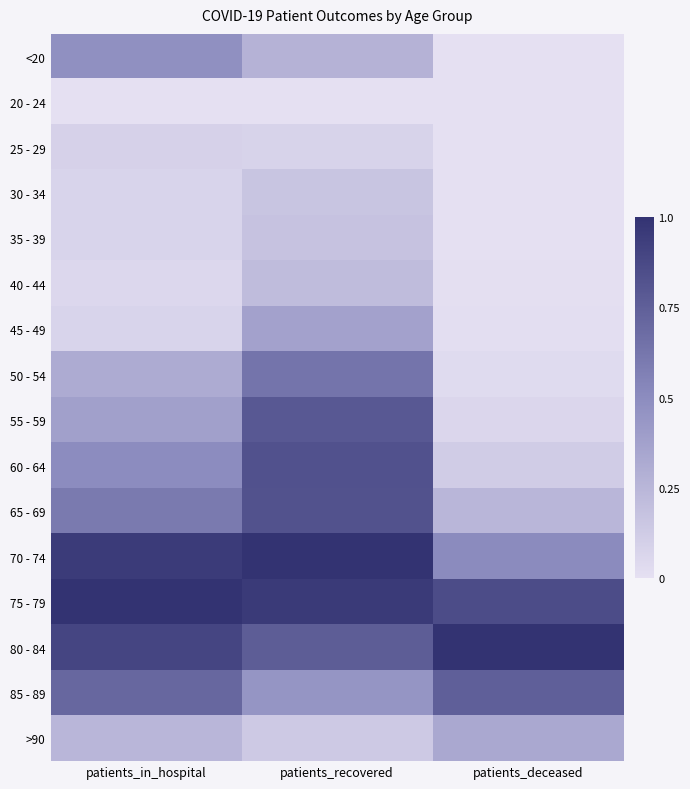

Reading left to right, transcribe all the data shown in this chart.

<20: patients_in_hospital=0.5	patients_recovered=0.3	patients_deceased=0.0
20 - 24: patients_in_hospital=0.0	patients_recovered=0.0	patients_deceased=0.0
25 - 29: patients_in_hospital=0.1	patients_recovered=0.1	patients_deceased=0.0
30 - 34: patients_in_hospital=0.1	patients_recovered=0.2	patients_deceased=0.0
35 - 39: patients_in_hospital=0.1	patients_recovered=0.2	patients_deceased=0.0
40 - 44: patients_in_hospital=0.1	patients_recovered=0.2	patients_deceased=0.0
45 - 49: patients_in_hospital=0.1	patients_recovered=0.4	patients_deceased=0.0
50 - 54: patients_in_hospital=0.3	patients_recovered=0.6	patients_deceased=0.0
55 - 59: patients_in_hospital=0.4	patients_recovered=0.8	patients_deceased=0.1
60 - 64: patients_in_hospital=0.5	patients_recovered=0.8	patients_deceased=0.1
65 - 69: patients_in_hospital=0.6	patients_recovered=0.8	patients_deceased=0.2
70 - 74: patients_in_hospital=1.0	patients_recovered=1.0	patients_deceased=0.5
75 - 79: patients_in_hospital=1.0	patients_recovered=1.0	patients_deceased=0.9
80 - 84: patients_in_hospital=0.9	patients_recovered=0.8	patients_deceased=1.0
85 - 89: patients_in_hospital=0.7	patients_recovered=0.4	patients_deceased=0.7
>90: patients_in_hospital=0.2	patients_recovered=0.1	patients_deceased=0.3